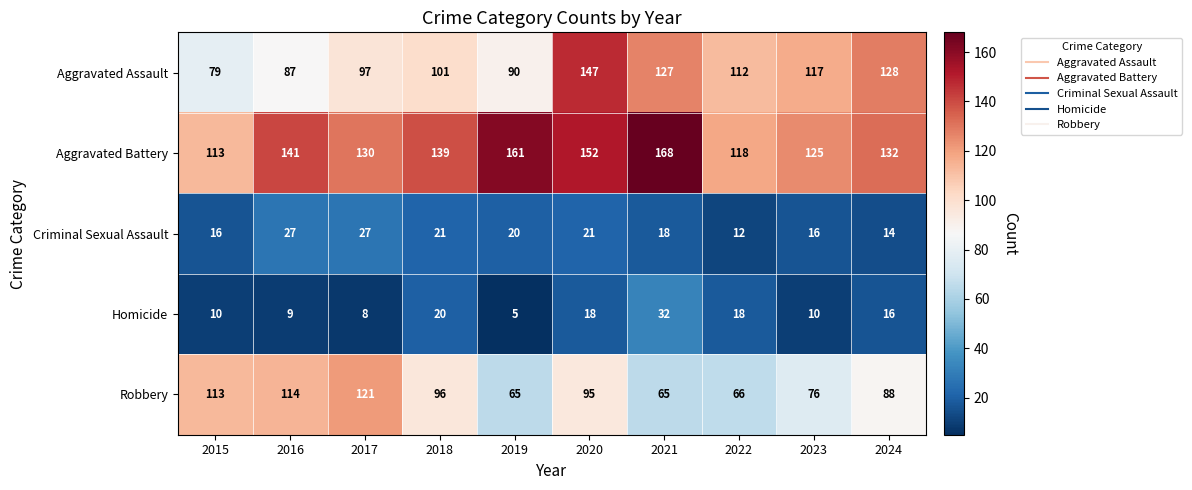

Between 2018 and 2023, which series saw the biggest shift?

Robbery